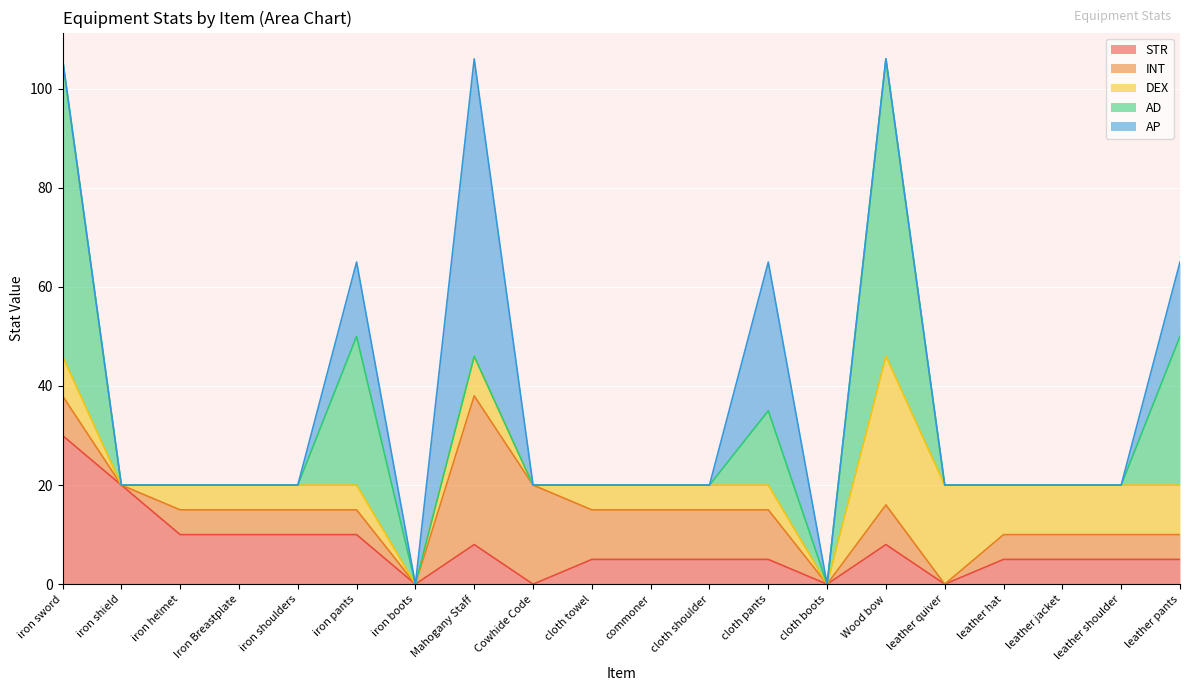

Which series changed the most between iron sword and leather hat?

AD